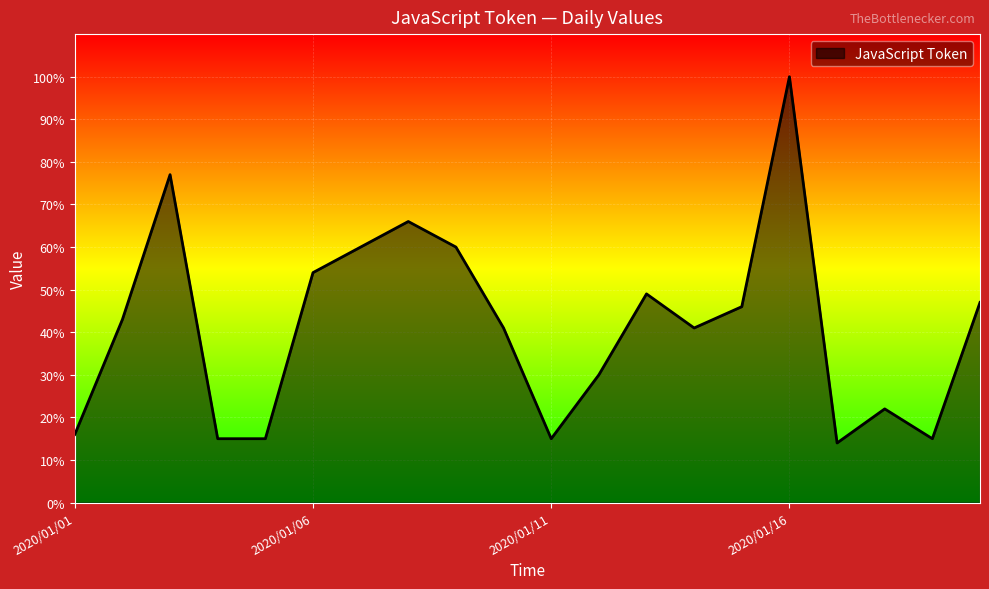

What is the difference between the maximum and minimum values?

86